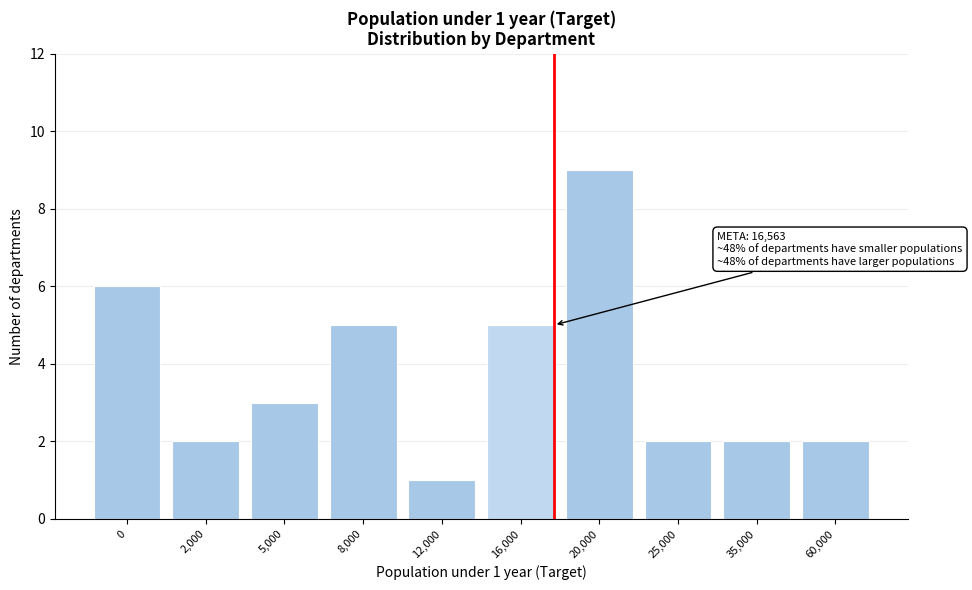

Reading left to right, what are all the values shown in this chart?

6	2	3	5	1	5	9	2	2	2